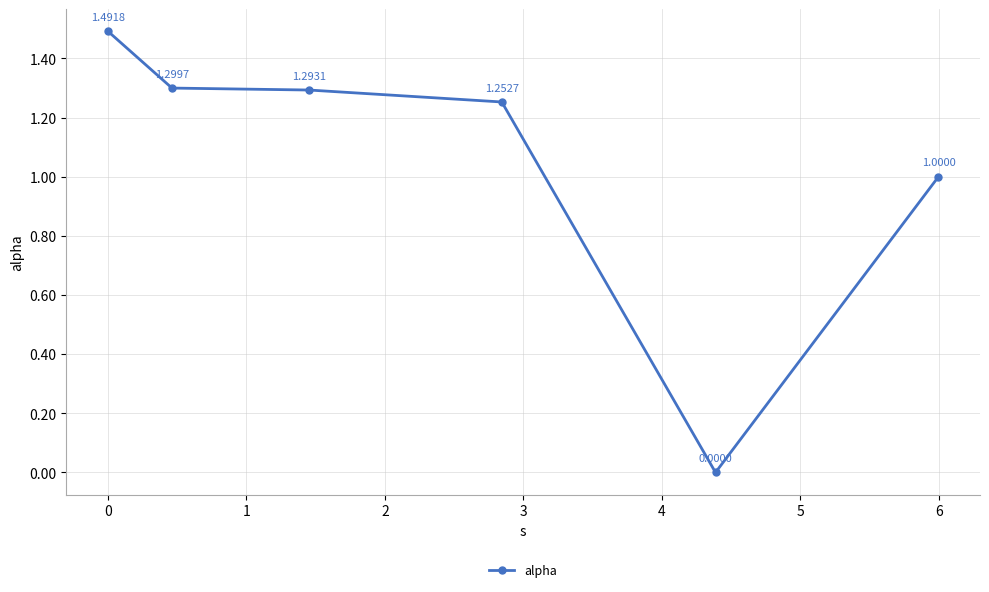

True or false: there are more than 2 points higher than both neighbors.

False